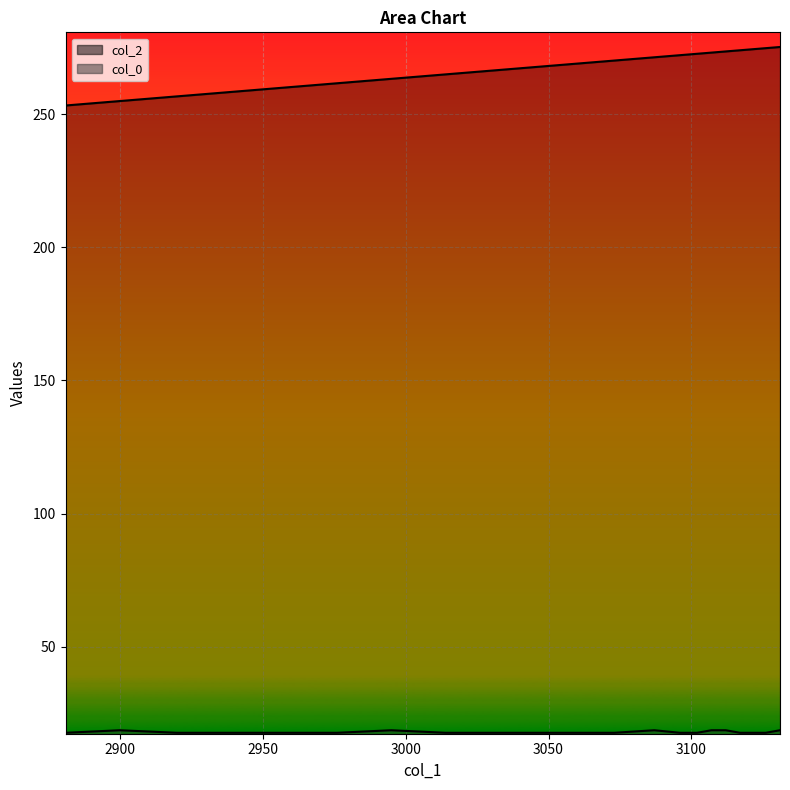

What is the average value of the col_2 series?

267.0